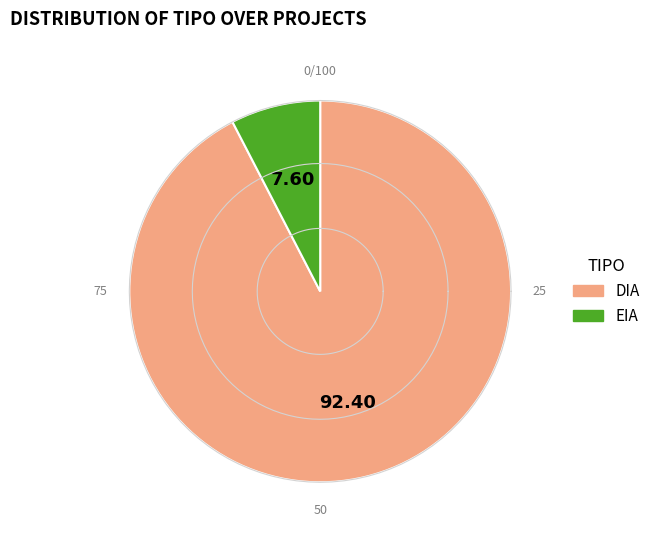

Approximately how many times larger is the value at EIA compared to DIA?

0.1